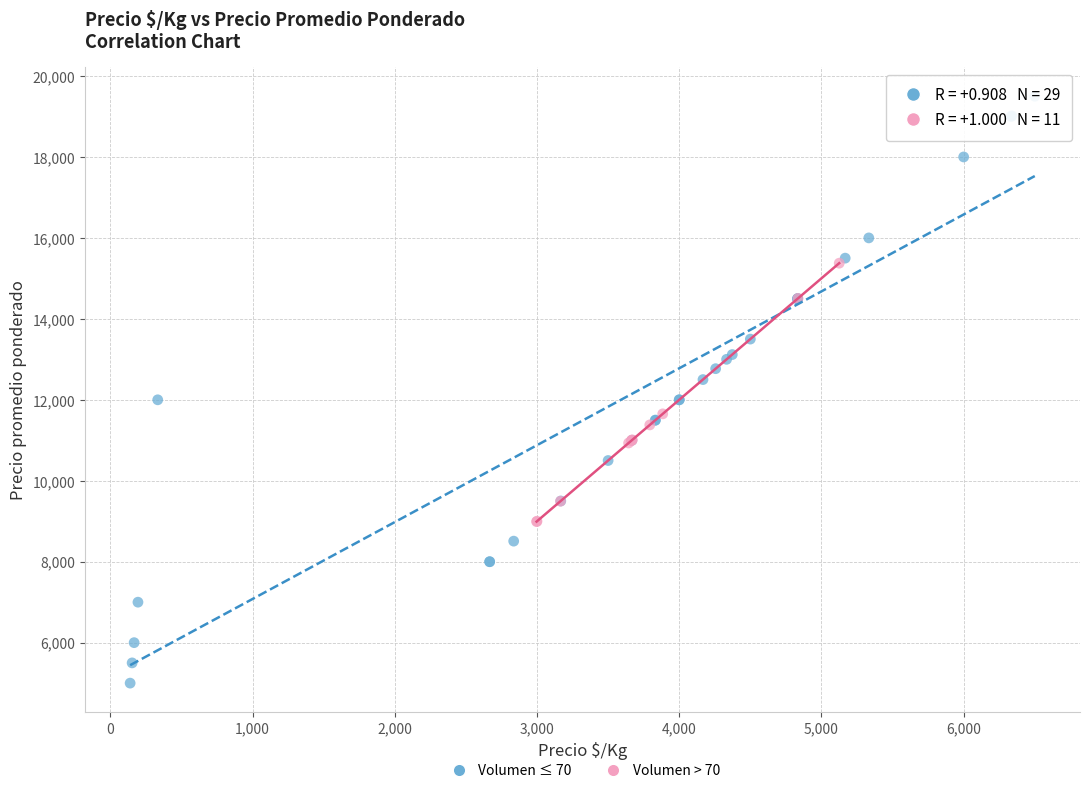

Which series has the largest Y range (max minus min)?

Volumen ≤ 70